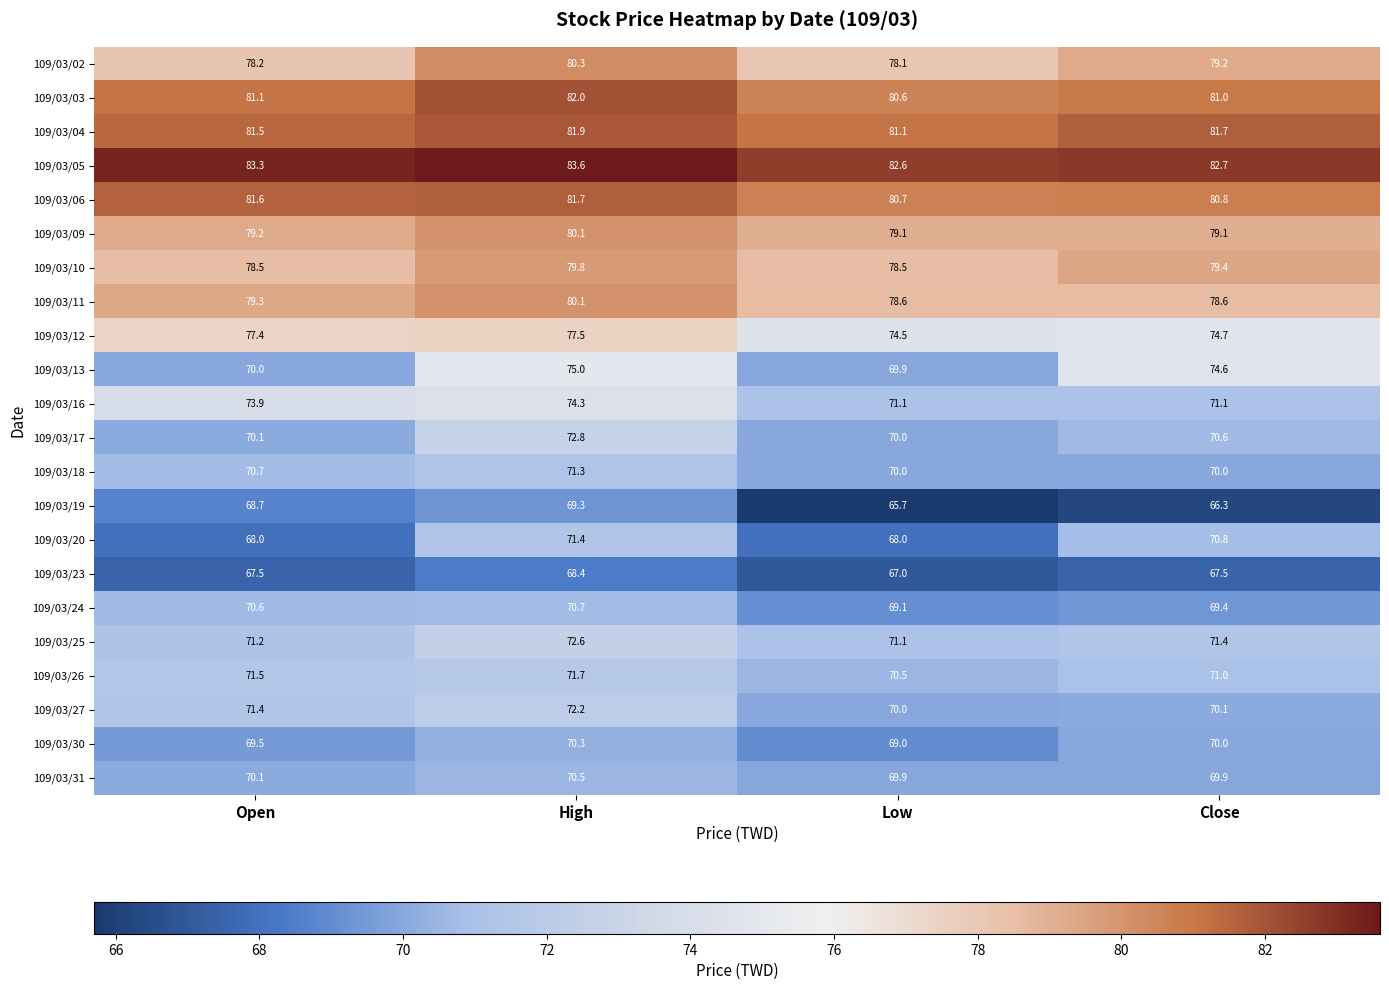

The value of 109/03/27 at Close is 70.1. True or false?

True